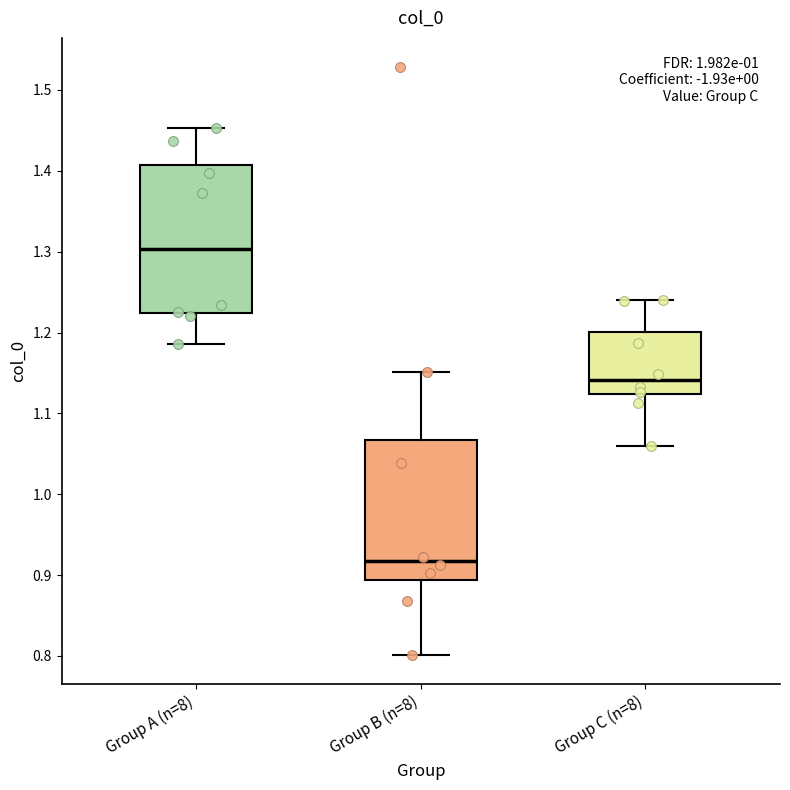

Reading left to right, transcribe this box plot: for each box, give where its median line is, the range the box spans, and where its two whiskers end, as read against the y-axis. The values are not printed on the chart, so give them approximately, as read against the axis.

Group A (n=8): median 1.30, box 1.22 to 1.41, whiskers 1.19 to 1.45
Group B (n=8): median 0.92, box 0.89 to 1.07, whiskers 0.80 to 1.15
Group C (n=8): median 1.14, box 1.12 to 1.20, whiskers 1.06 to 1.24